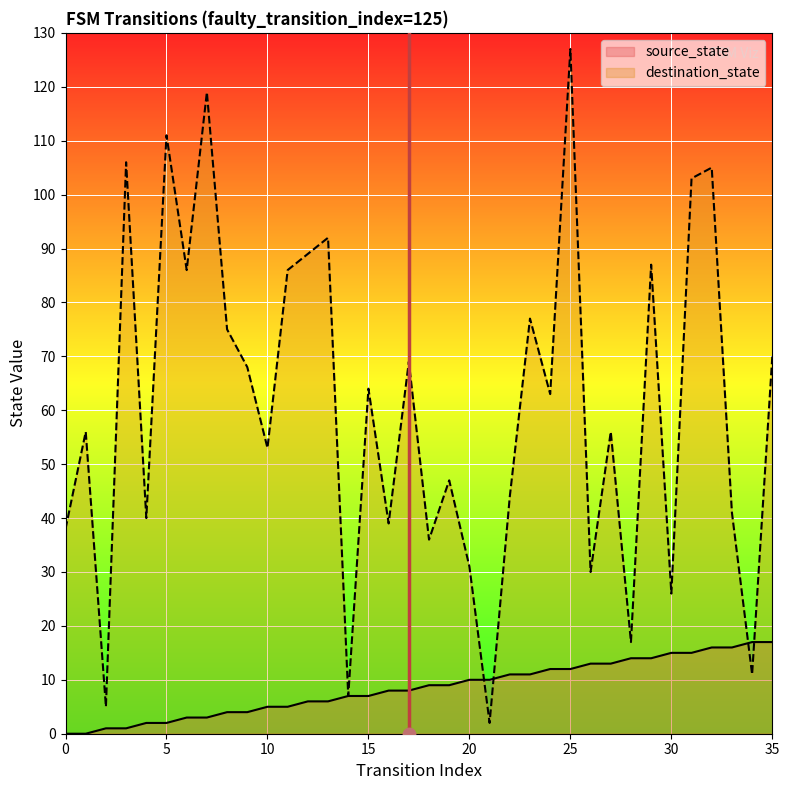

At how many categories does at least one series exceed 27?

30